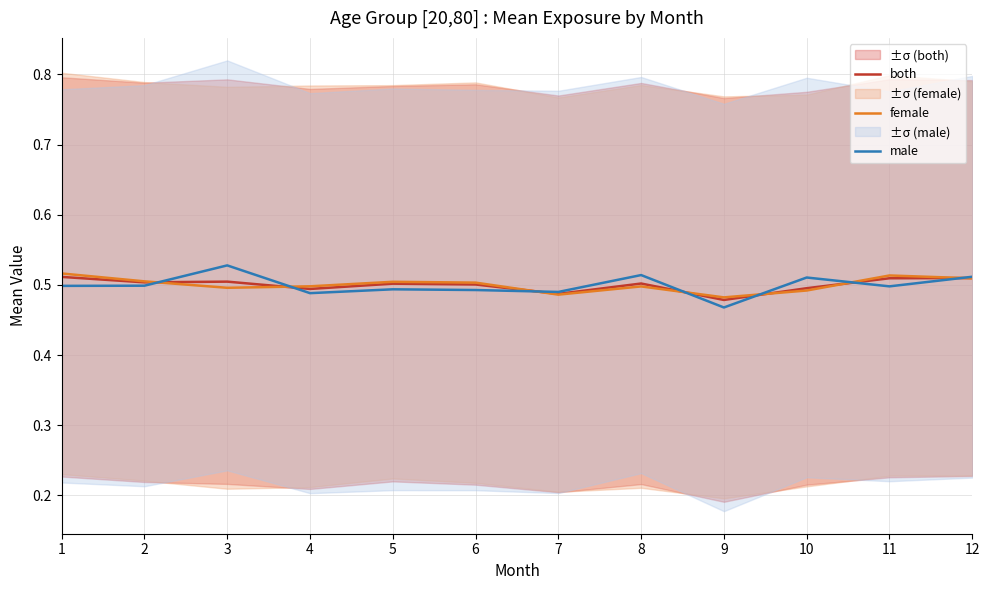

True or false: male and both intersect in this chart.

True